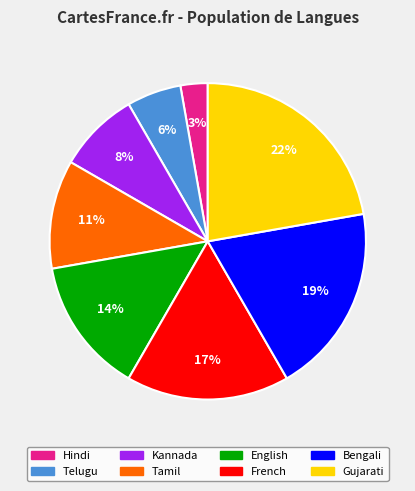

To the nearest percent, what percentage of the pie is Telugu?

6%